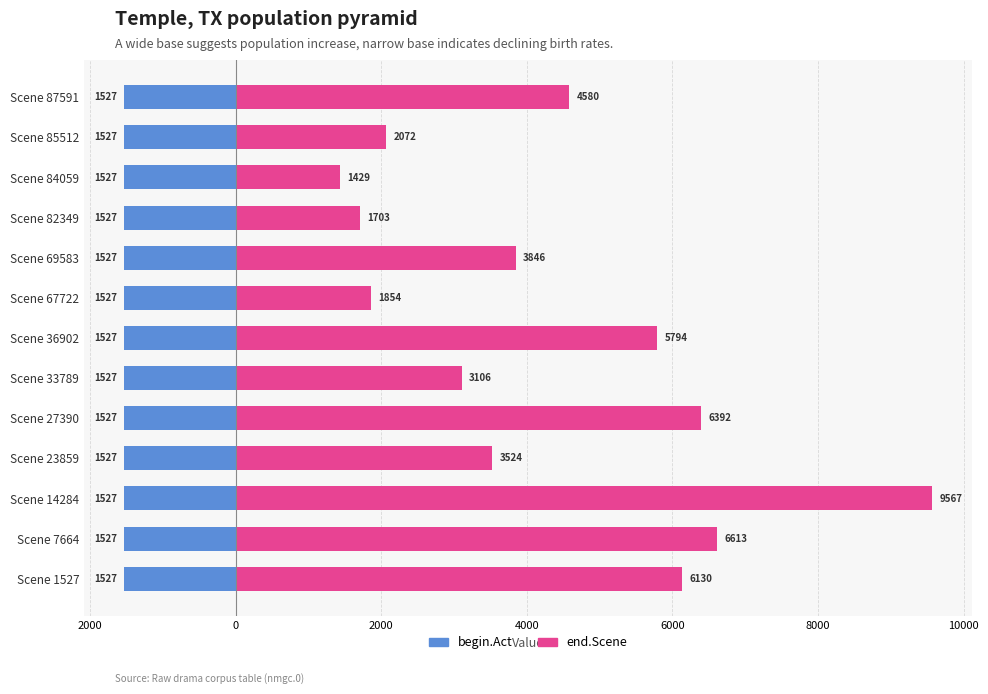

Is it true that end.Scene equals 1895.7 at Scene 27390?

False